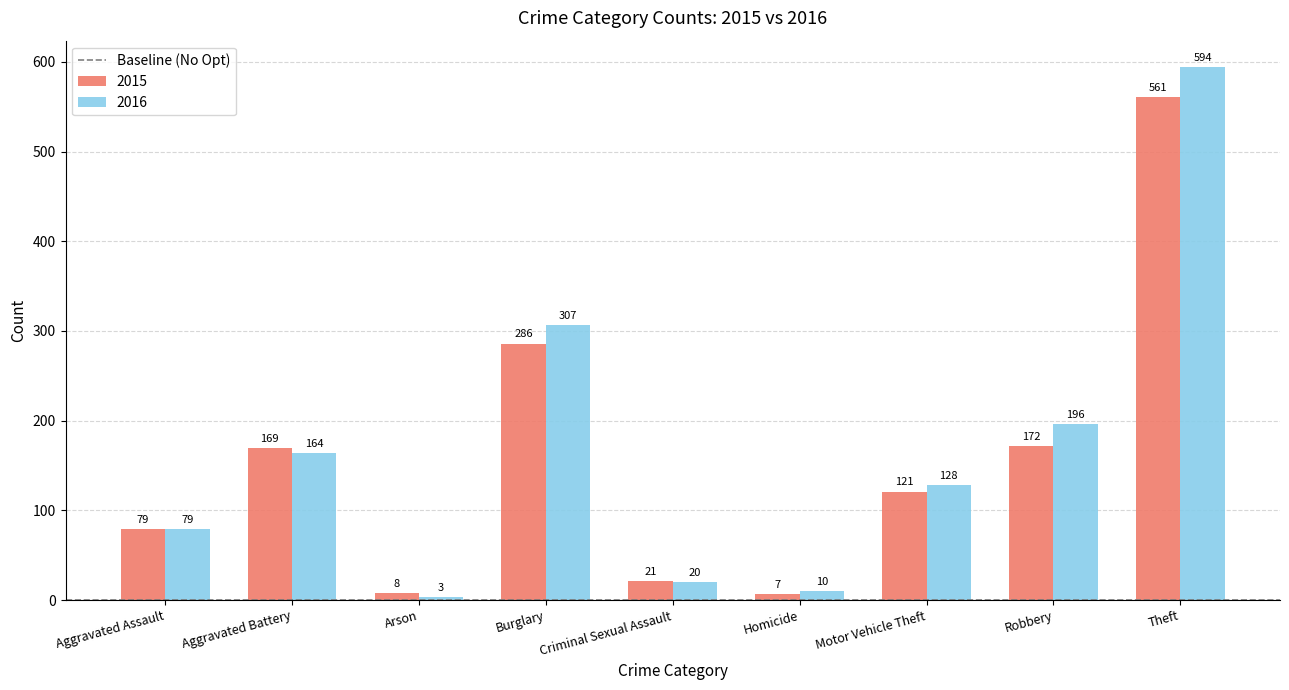

What is the difference between the maximum and second lowest values in the 2016 series?

584